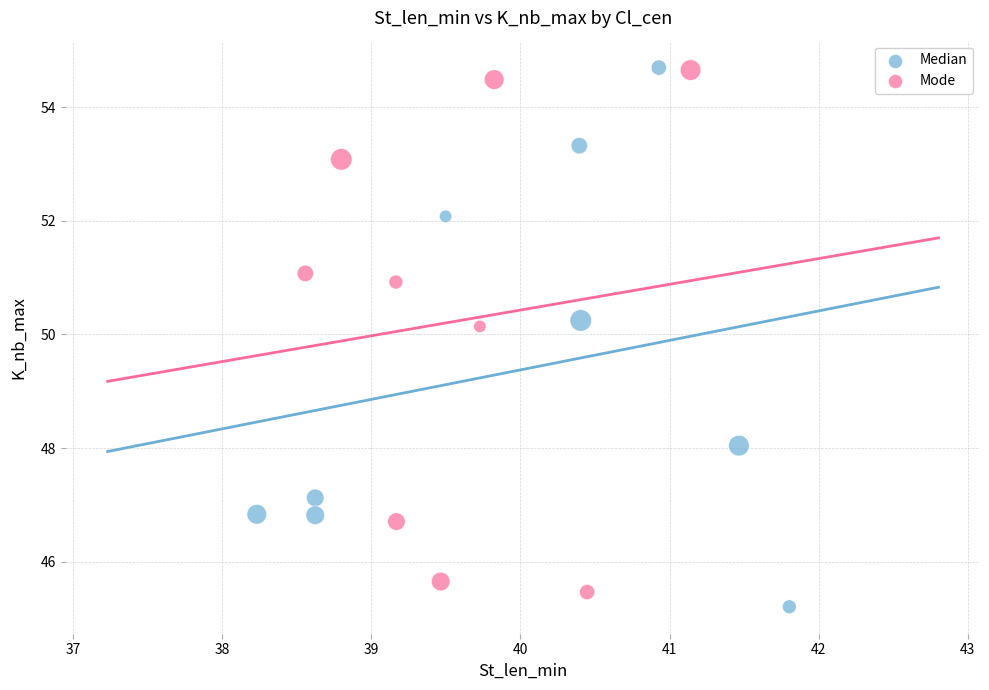

What are all the series names shown in the legend?

Median, Mode